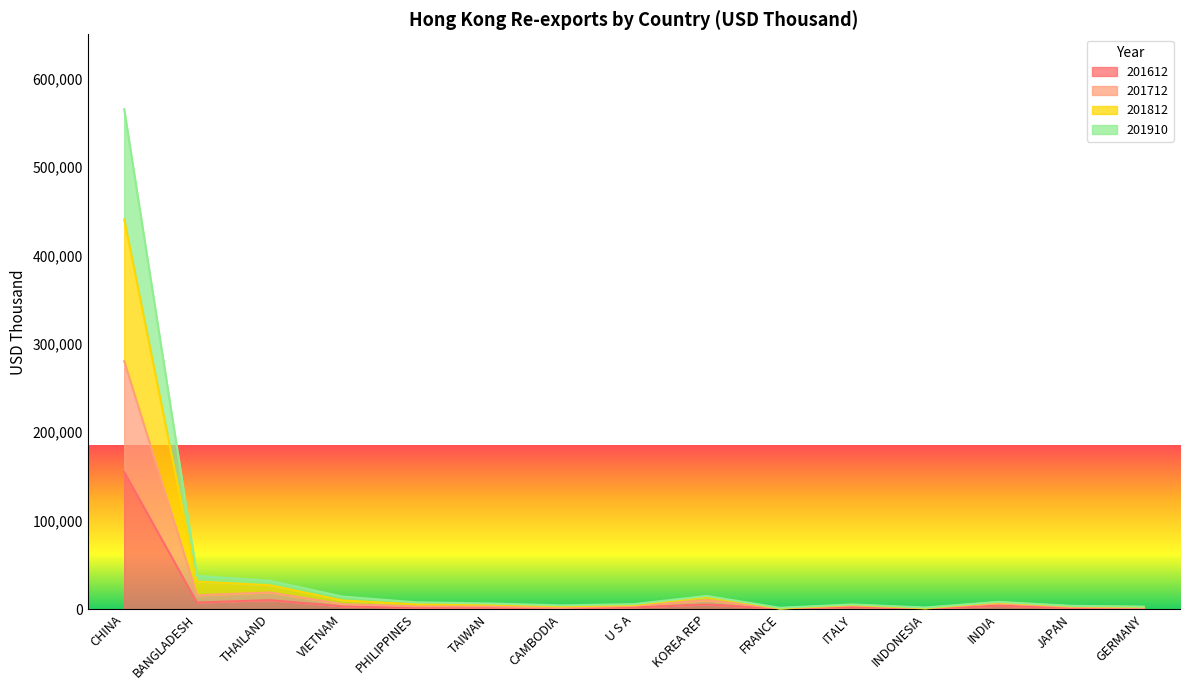

True or false: 201612 has a value of 271.9 at INDONESIA.

True